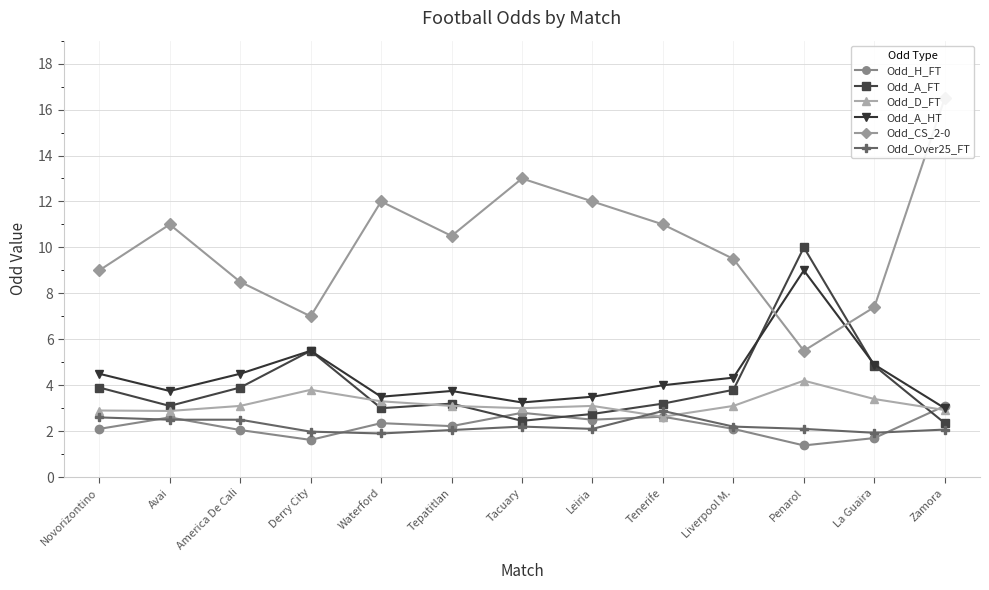

Reading left to right, extract all data points from this chart.

Odd_H_FT: Novorizontino=2.1	Avai=2.6	America De Cali=2.0	Derry City=1.6	Waterford=2.4	Tepatitlan=2.2	Tacuary=2.8	Leiria=2.5	Tenerife=2.6	Liverpool M.=2.1	Penarol=1.4	La Guaira=1.7	Zamora=3.1
Odd_A_FT: Novorizontino=3.9	Avai=3.1	America De Cali=3.9	Derry City=5.5	Waterford=3.0	Tepatitlan=3.2	Tacuary=2.5	Leiria=2.8	Tenerife=3.2	Liverpool M.=3.8	Penarol=10.0	La Guaira=4.8	Zamora=2.4
Odd_D_FT: Novorizontino=2.9	Avai=2.9	America De Cali=3.1	Derry City=3.8	Waterford=3.3	Tepatitlan=3.1	Tacuary=3.0	Leiria=3.1	Tenerife=2.6	Liverpool M.=3.1	Penarol=4.2	La Guaira=3.4	Zamora=2.9
Odd_A_HT: Novorizontino=4.5	Avai=3.8	America De Cali=4.5	Derry City=5.5	Waterford=3.5	Tepatitlan=3.8	Tacuary=3.2	Leiria=3.5	Tenerife=4.0	Liverpool M.=4.3	Penarol=9.0	La Guaira=4.9	Zamora=3.0
Odd_CS_2-0: Novorizontino=9.0	Avai=11.0	America De Cali=8.5	Derry City=7.0	Waterford=12.0	Tepatitlan=10.5	Tacuary=13.0	Leiria=12.0	Tenerife=11.0	Liverpool M.=9.5	Penarol=5.5	La Guaira=7.4	Zamora=16.5
Odd_Over25_FT: Novorizontino=2.6	Avai=2.5	America De Cali=2.5	Derry City=2.0	Waterford=1.9	Tepatitlan=2.0	Tacuary=2.2	Leiria=2.1	Tenerife=2.9	Liverpool M.=2.2	Penarol=2.1	La Guaira=1.9	Zamora=2.1